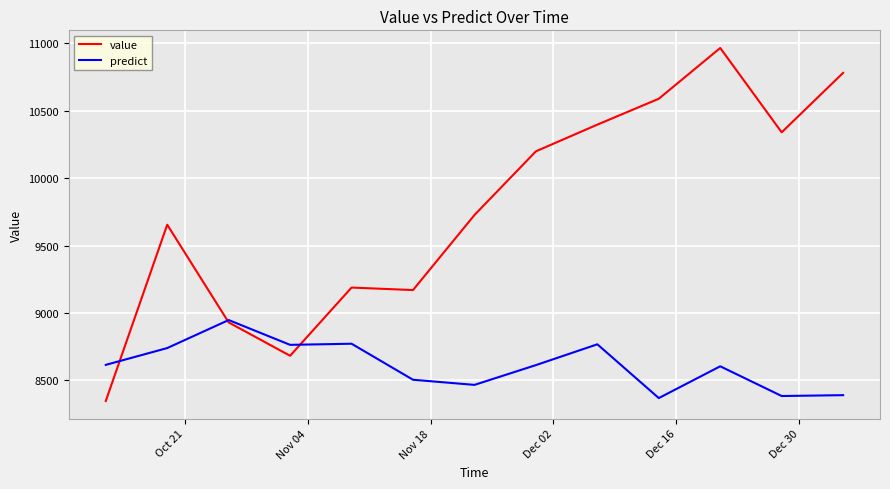

Which series has the widest spread of values?

value